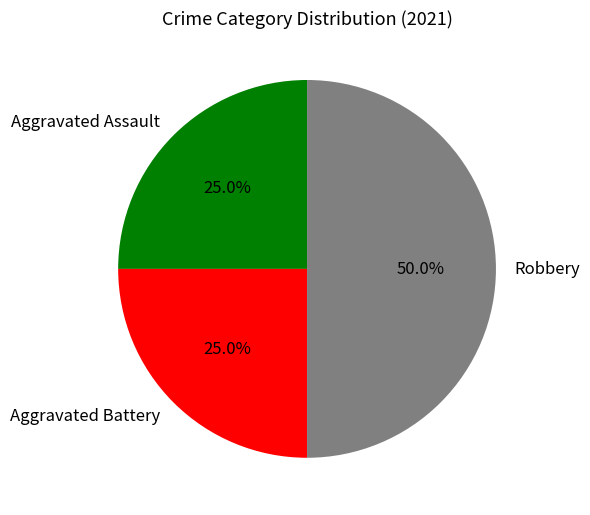

Is Aggravated Assault the majority of the pie?

No